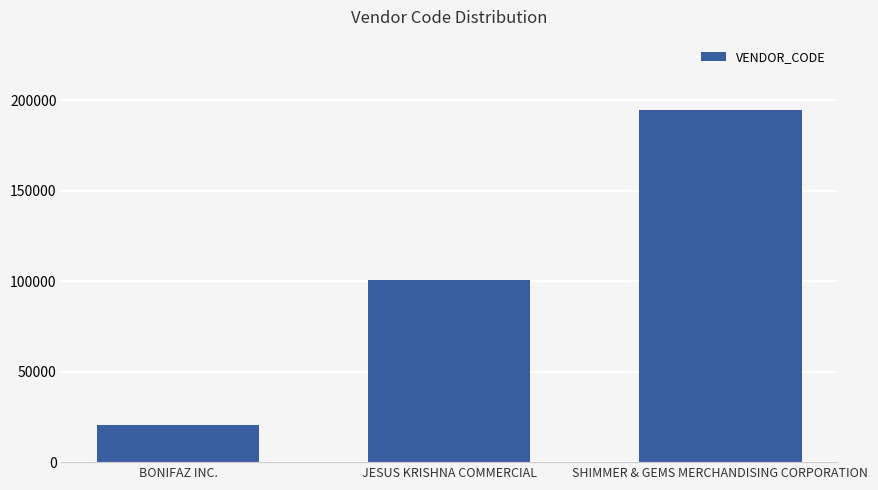

Is it true that the value at SHIMMER & GEMS MERCHANDISING CORPORATION is 194439?

True